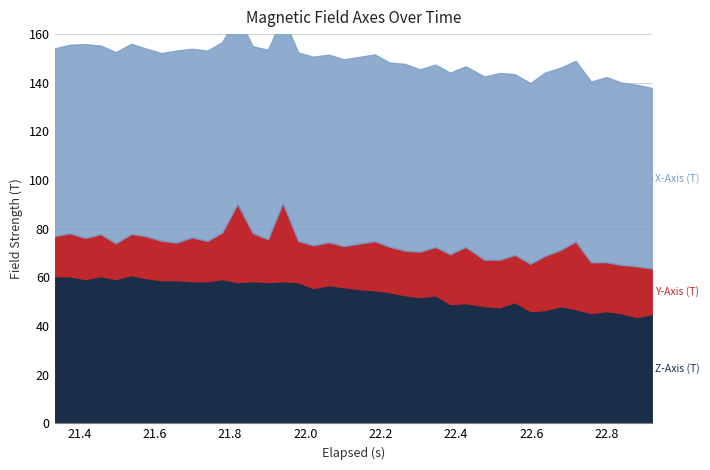

Which series changed the most between 20 and 31?

Z-Axis (T)